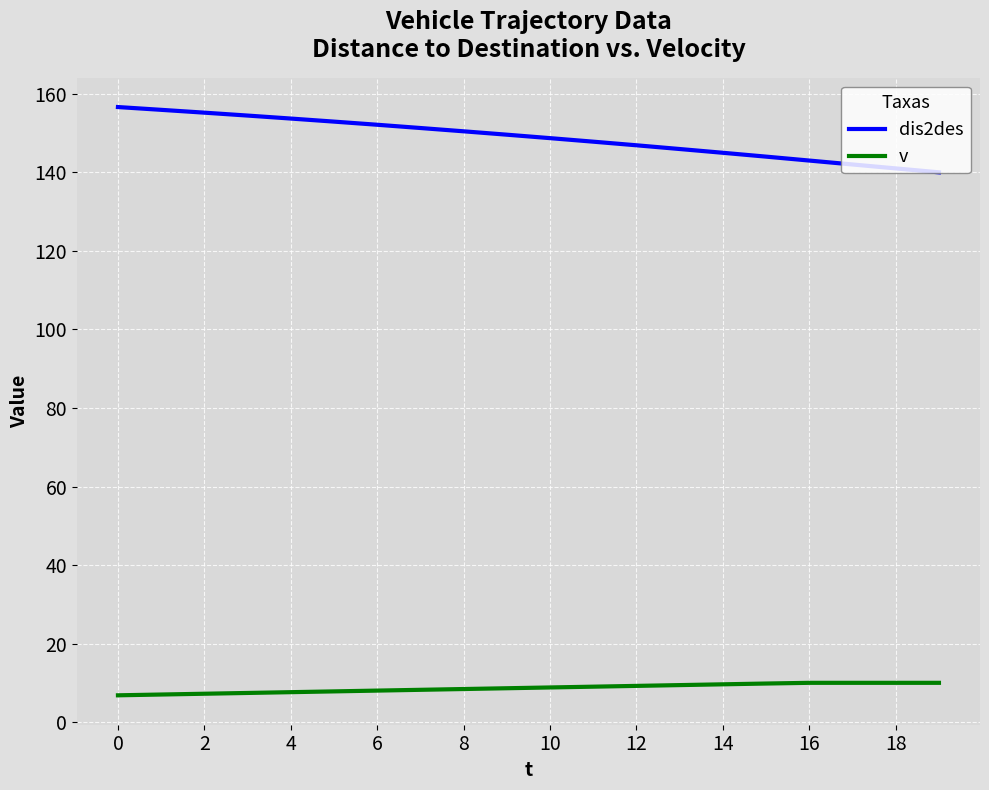

List the series in order of their peak value, highest first.

dis2des, v